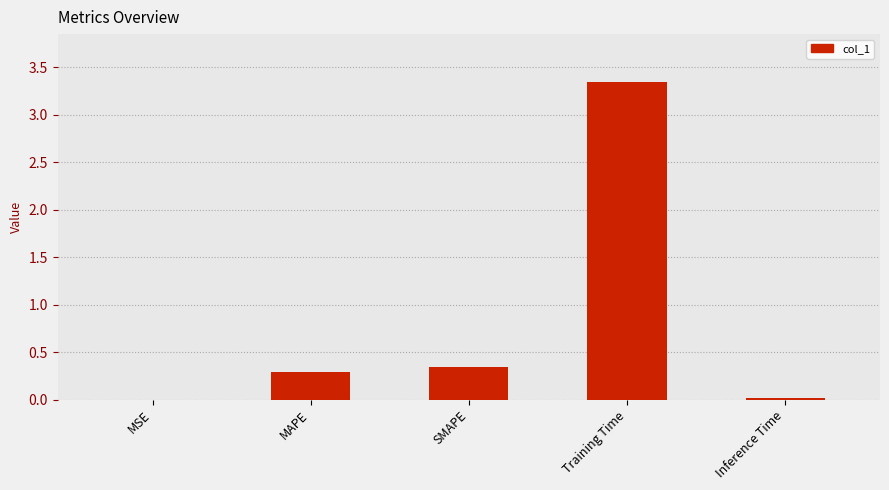

What is the sum of all values?

4.0